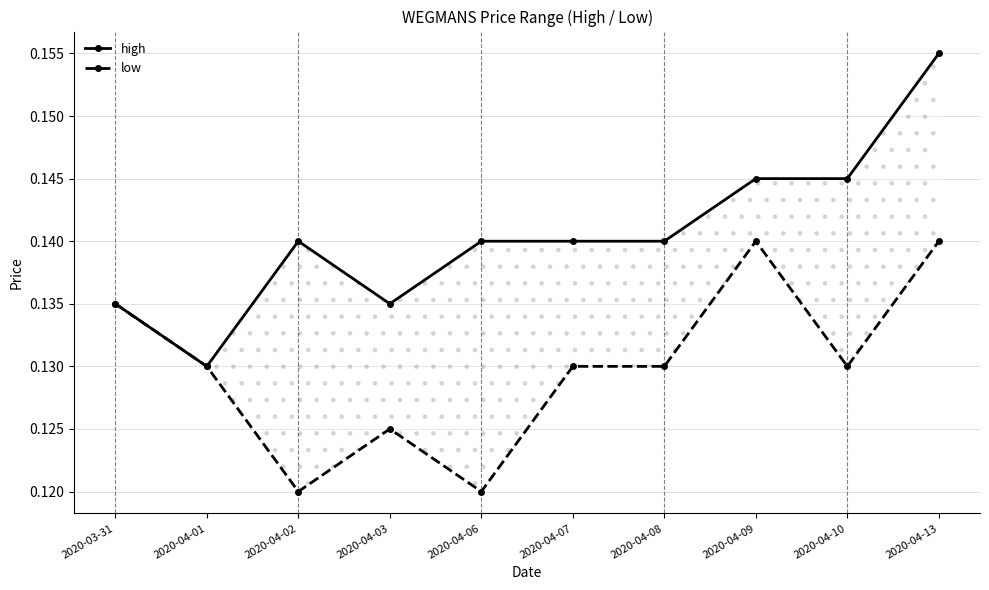

What is the average value of the high series?

0.1